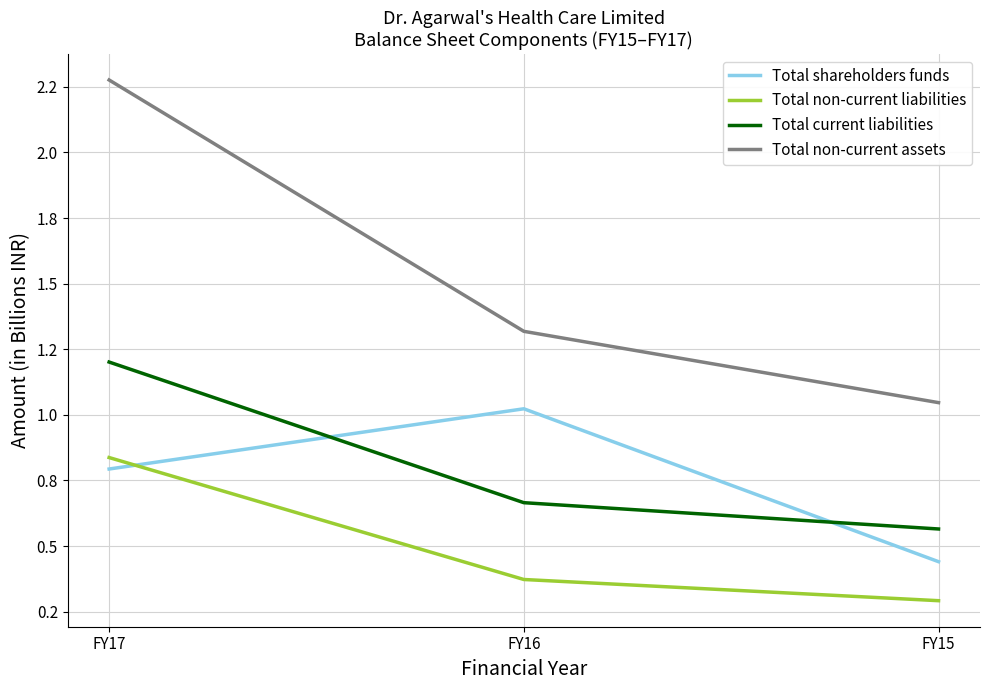

At which category does the chart reach its minimum across all series?

FY15